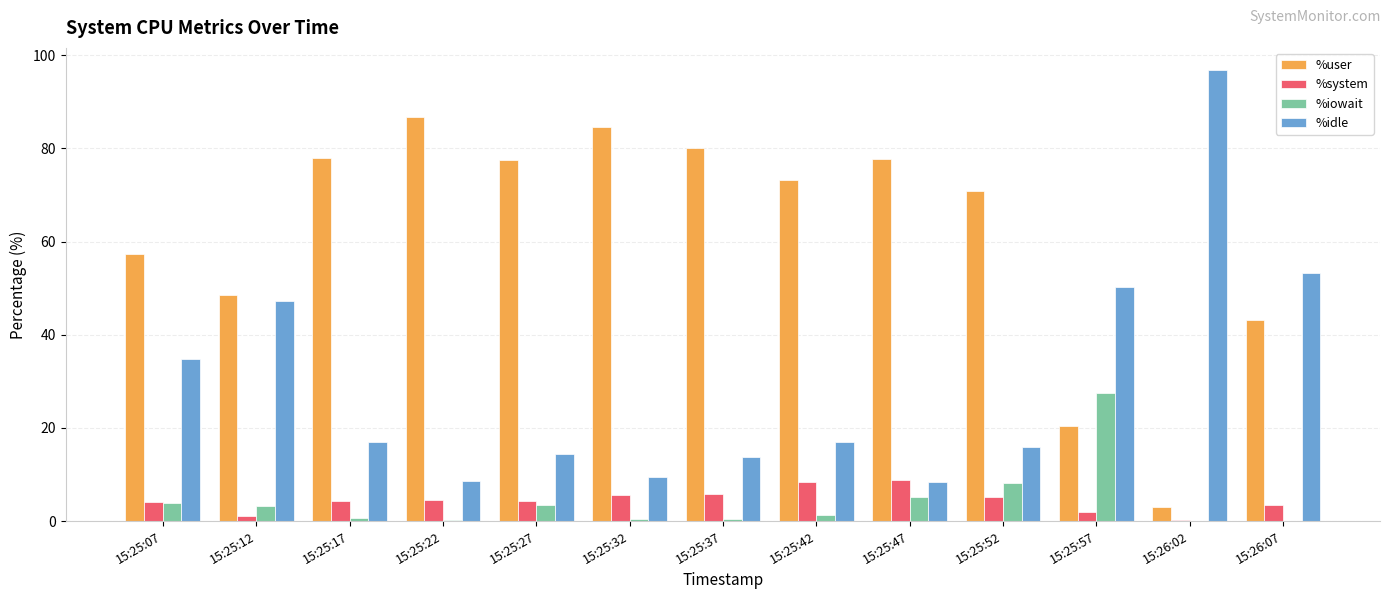

Which category has the highest value in the %idle series?

15:26:02